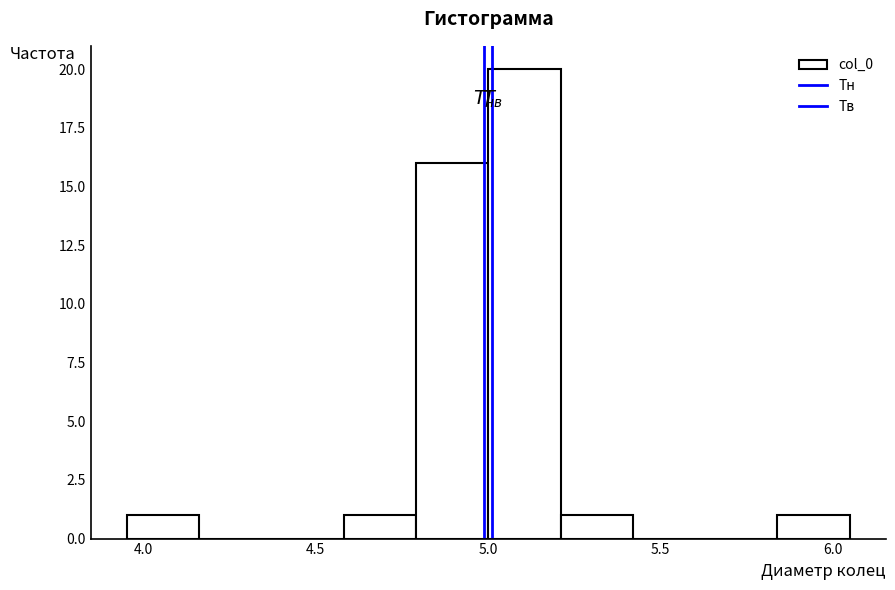

Reading left to right, transcribe this chart: for each bar, give the range it covers on the x-axis and its height. Neither the bar edges nor the heights are printed on the chart, so give them approximately, as read against the axes.

3.95 to 4.15: 1
4.15 to 4.35: 0
4.35 to 4.60: 0
4.60 to 4.80: 1
4.80 to 5.00: 16
5.00 to 5.20: 20
5.20 to 5.40: 1
5.40 to 5.65: 0
5.65 to 5.85: 0
5.85 to 6.05: 1